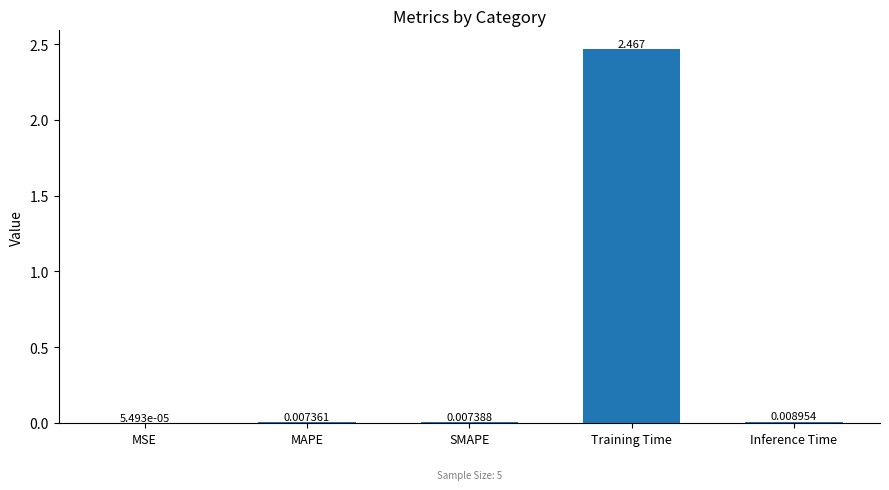

At which label is the value closest to 1?

Inference Time